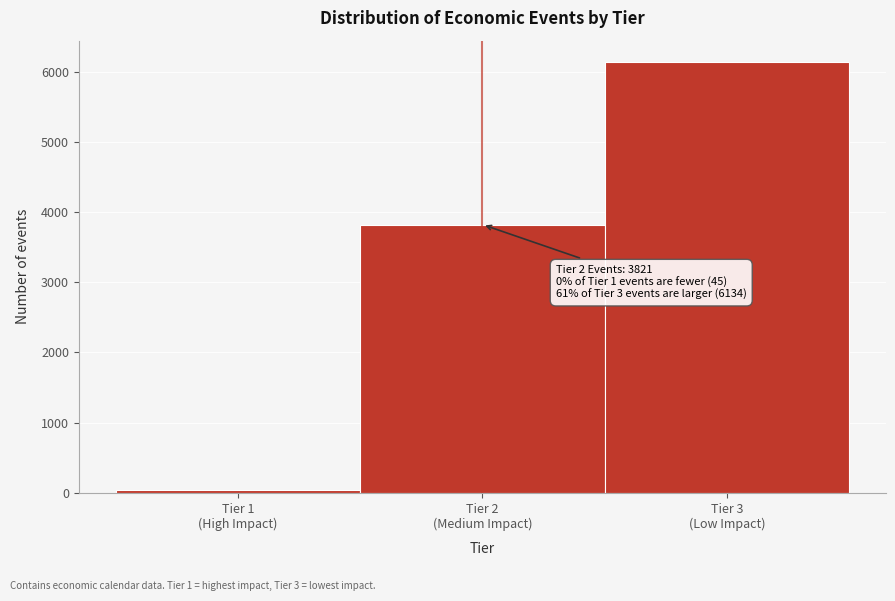

Reading left to right, what are all the values shown in this chart?

45	3821	6134